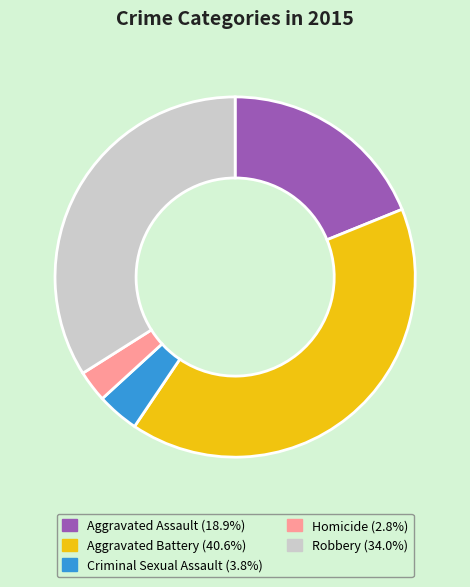

Do Aggravated Assault and Homicide together represent more than half of the pie?

No